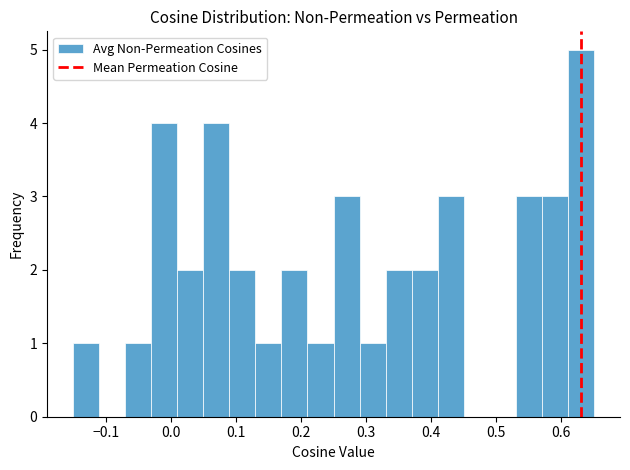

Reading left to right, list every bar in this chart as the range it spans on the x-axis followed by its height. The values are not printed on the chart, so give them approximately, as read against the axis.

-0.15 to -0.11: 1
-0.11 to -0.07: 0
-0.07 to -0.03: 1
-0.03 to 0.01: 4
0.01 to 0.05: 2
0.05 to 0.09: 4
0.09 to 0.13: 2
0.13 to 0.17: 1
0.17 to 0.21: 2
0.21 to 0.25: 1
0.25 to 0.29: 3
0.29 to 0.33: 1
0.33 to 0.37: 2
0.37 to 0.41: 2
0.41 to 0.45: 3
0.45 to 0.49: 0
0.49 to 0.53: 0
0.53 to 0.57: 3
0.57 to 0.61: 3
0.61 to 0.65: 5